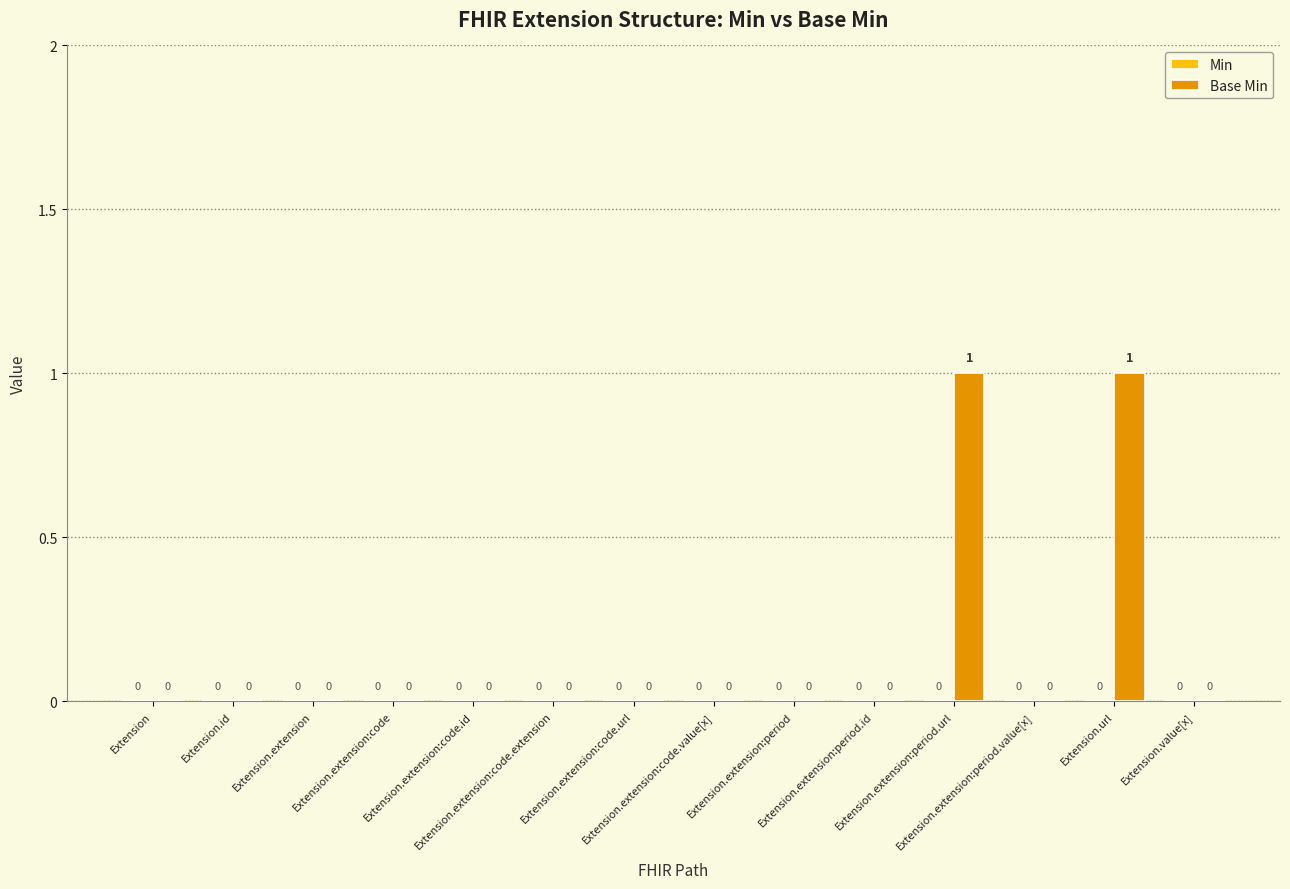

How many series are shown in this chart?

1